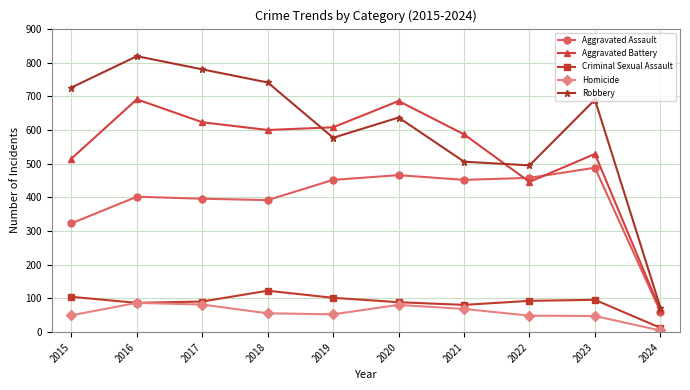

Between 2017 and 2021, which series saw the biggest shift?

Robbery